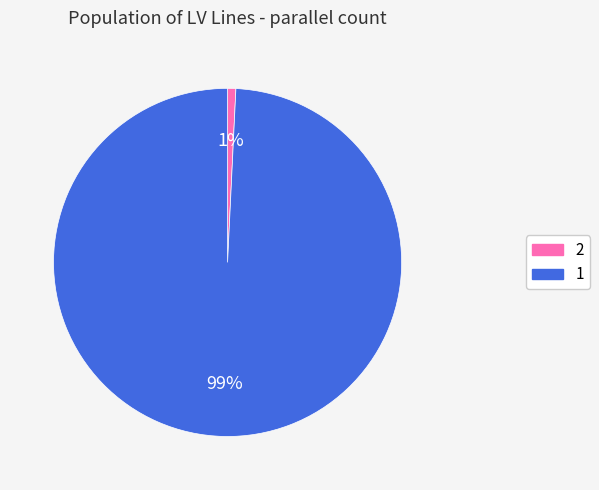

Is it true that 1 is 93% of the pie?

False